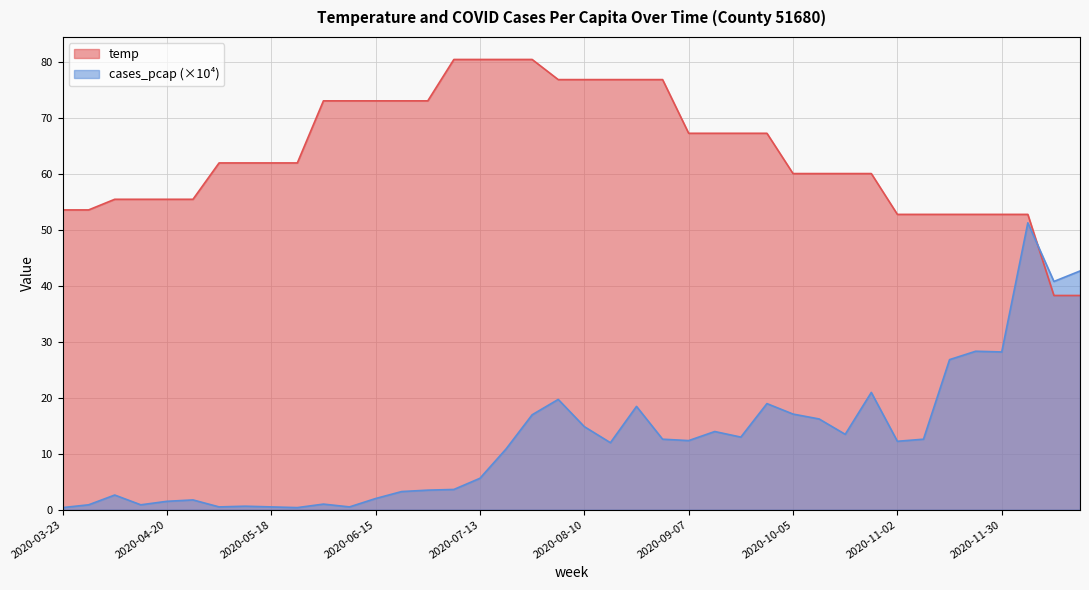

Where is temp nearest to the value 59?

2020-10-05